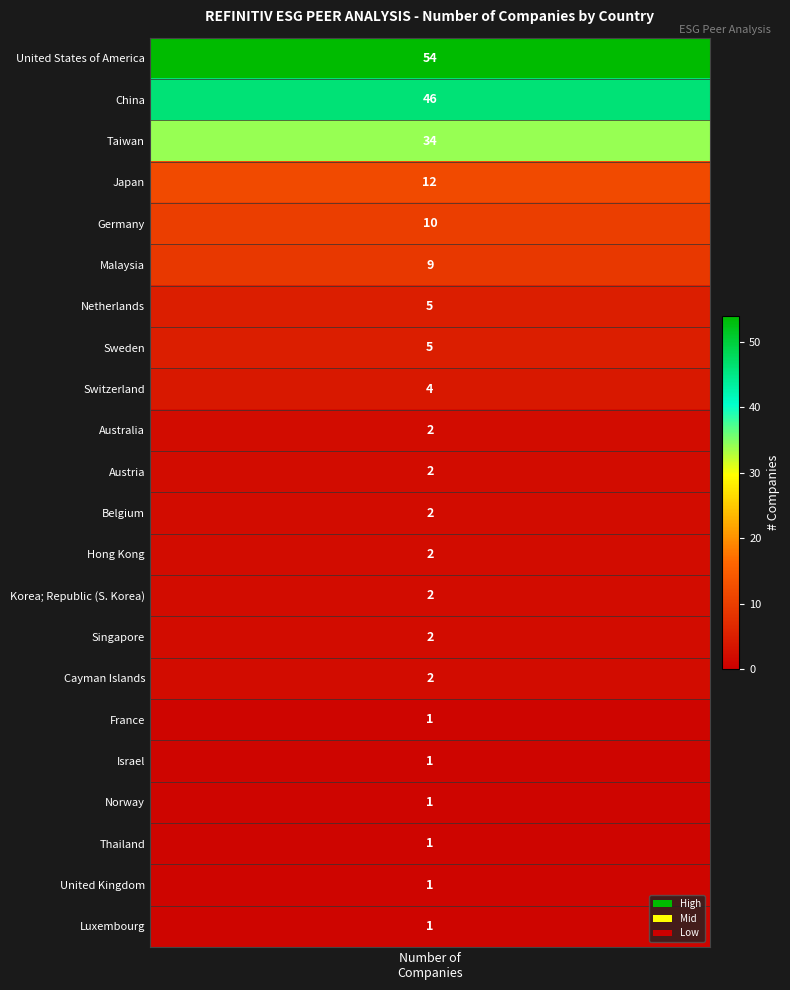

Reading right to left, what are all the values shown in this chart?

21=1	20=1	19=1	18=1	17=1	16=1	15=2	14=2	13=2	12=2	11=2	10=2	9=2	8=4	7=5	6=5	5=9	4=10	3=12	2=34	1=46	values=54